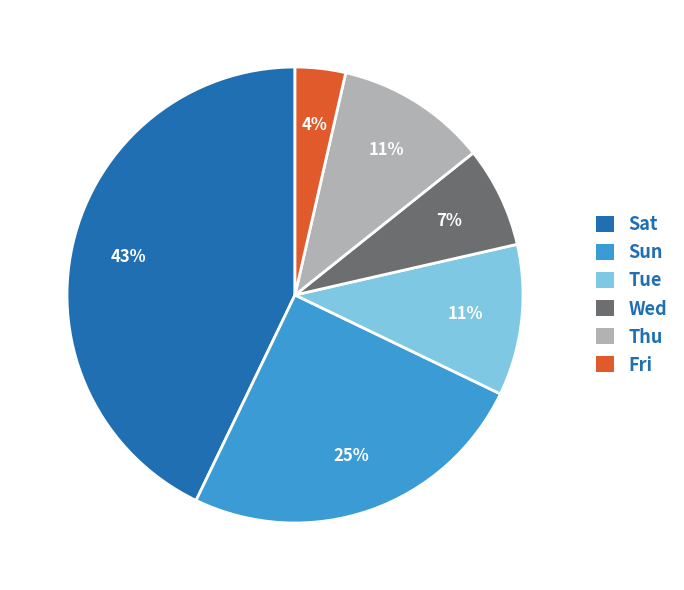

Between Tue and Sun, which is larger?

Sun